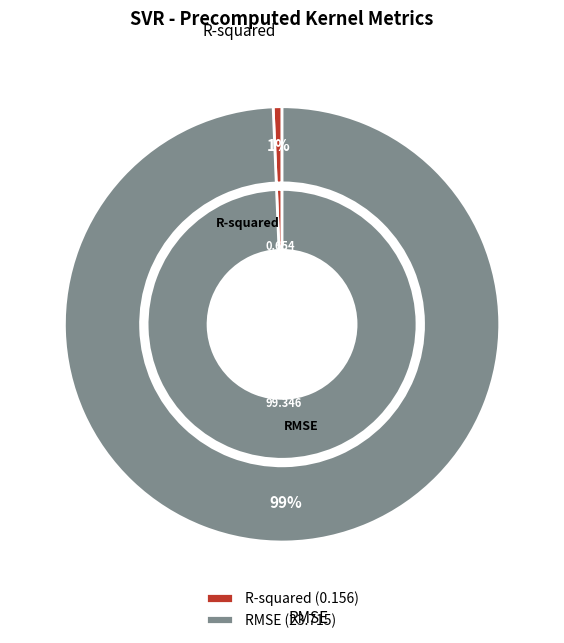

Which category has the smallest portion of the pie?

R-squared